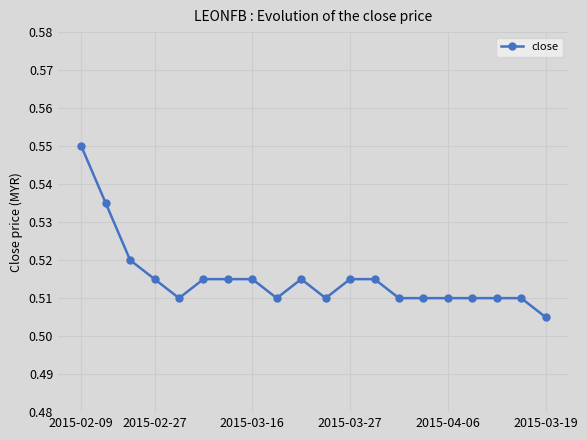

Does the chart have visible grid lines?

Yes